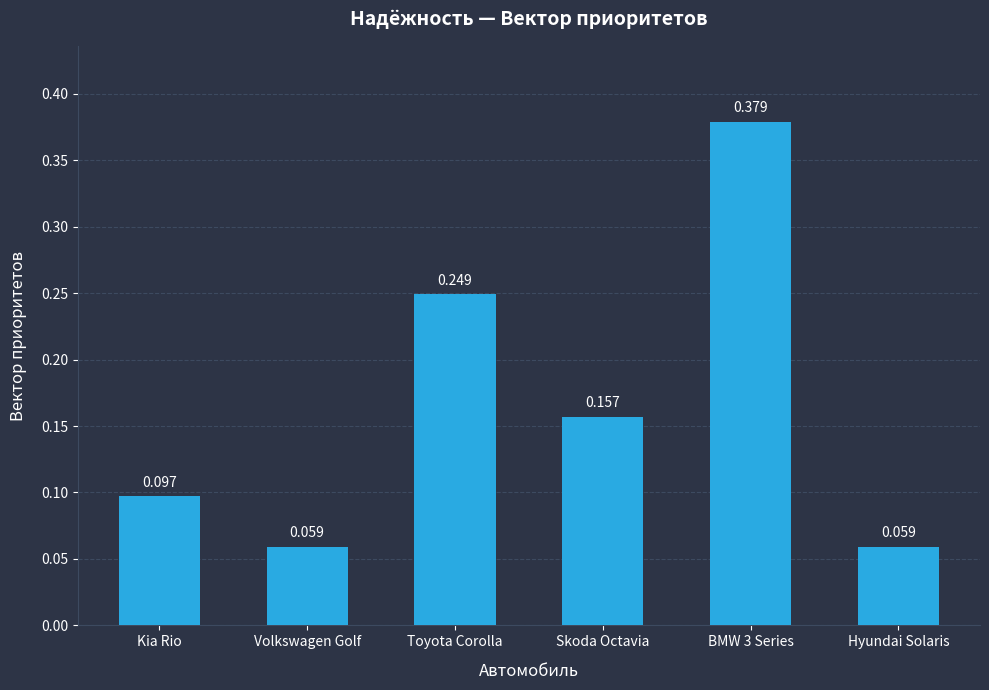

What is the label of the 1st bar from the right?

Hyundai Solaris